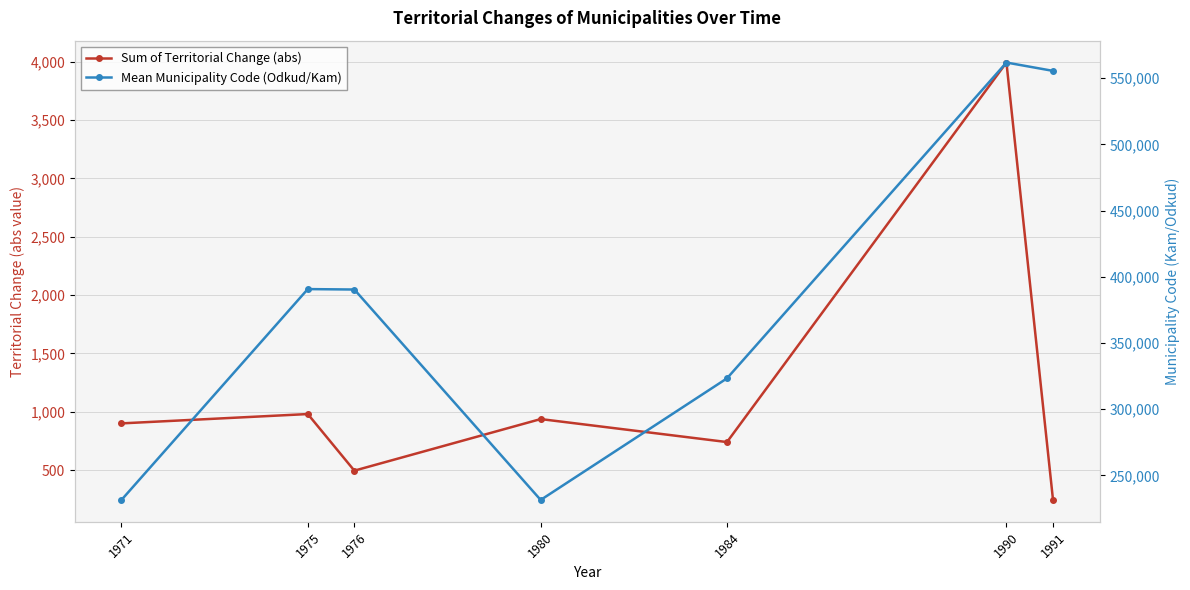

What is the sum of the Sum of Territorial Change (abs) values at 1980 and 1990?

4929